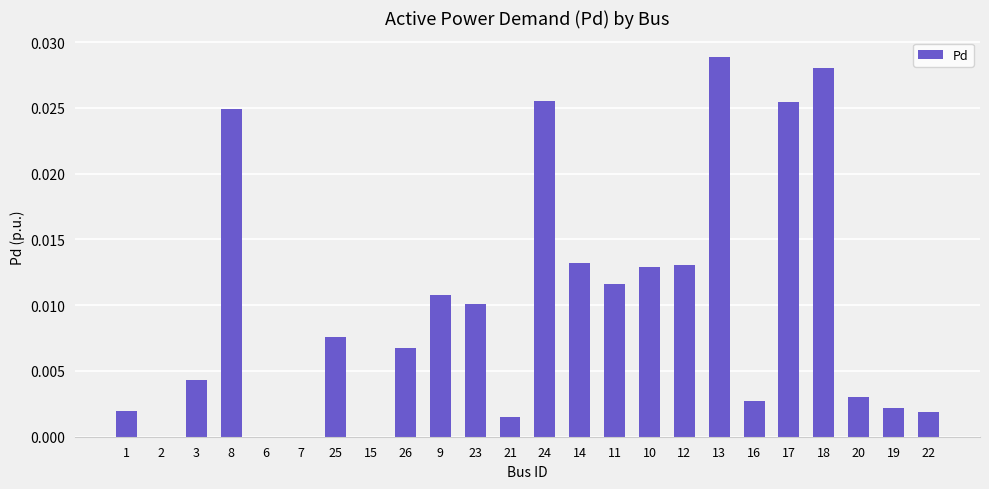

What is the sum of all values?

0.2